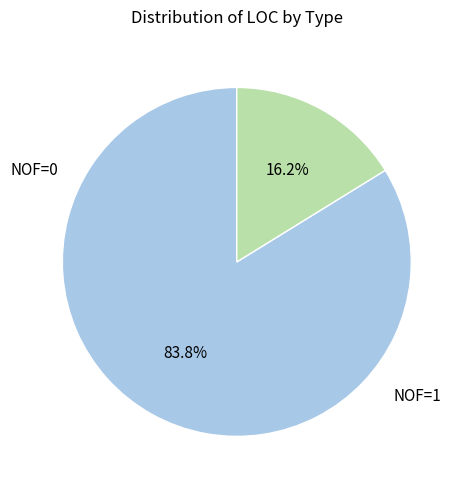

Does any single category account for the majority?

Yes